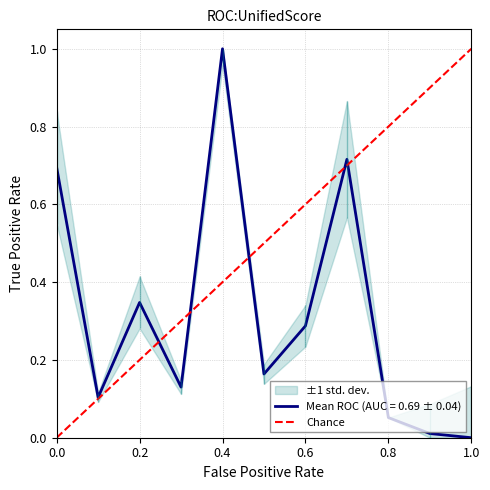

At which label does Mean ROC (AUC = 0.69 ± 0.04) reach its peak?

0.4